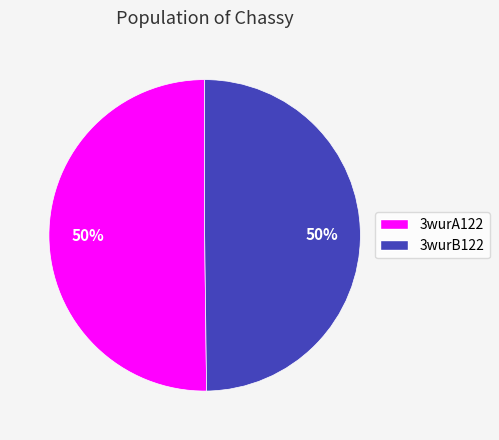

How many segments does this pie chart have?

2